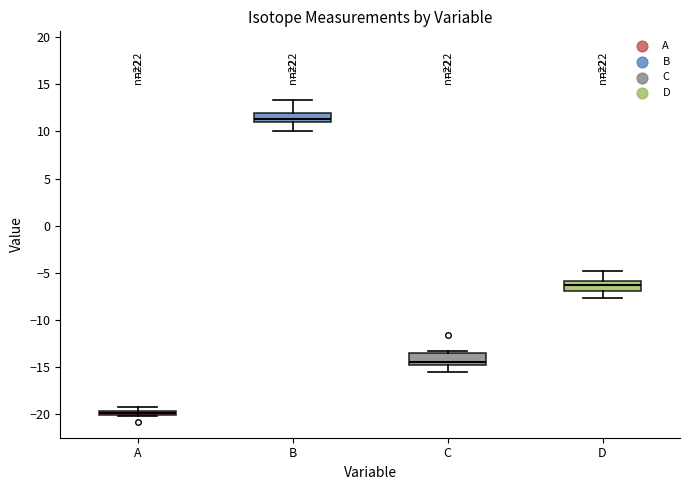

Which box has the highest median line?

B